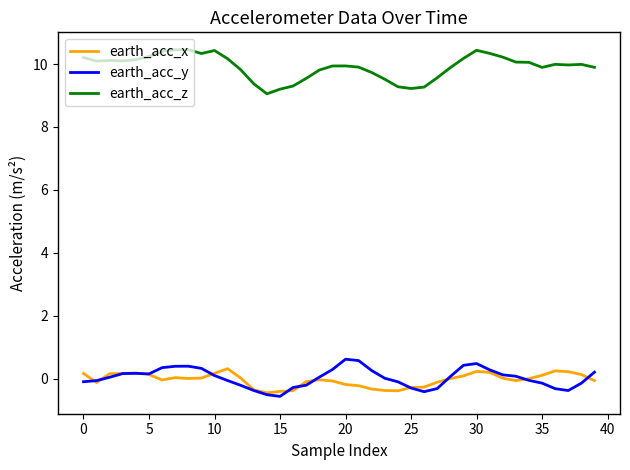

True or false: earth_acc_x and earth_acc_z cross at least once.

False